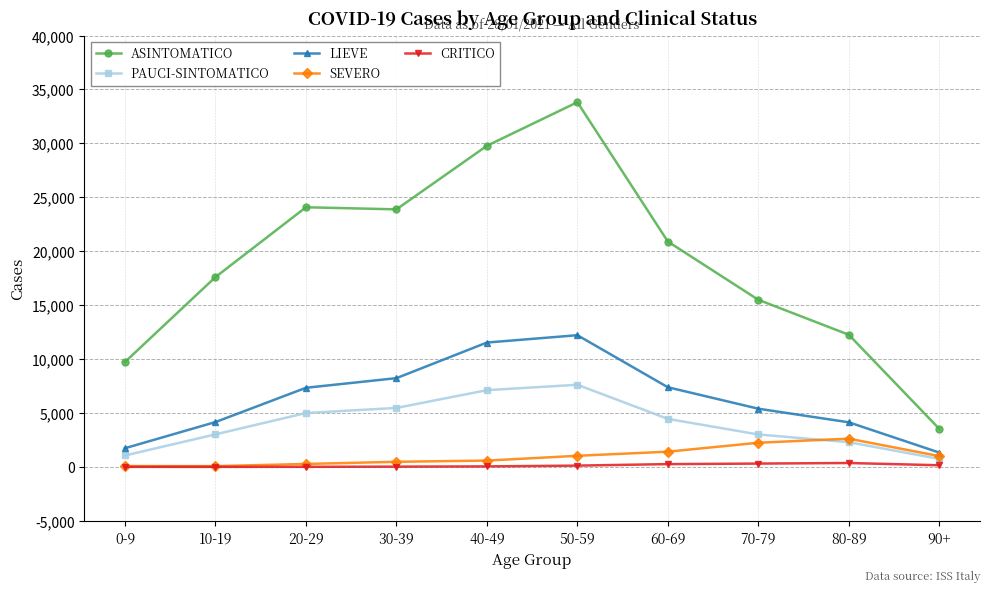

Which series has the largest range (max minus min)?

ASINTOMATICO